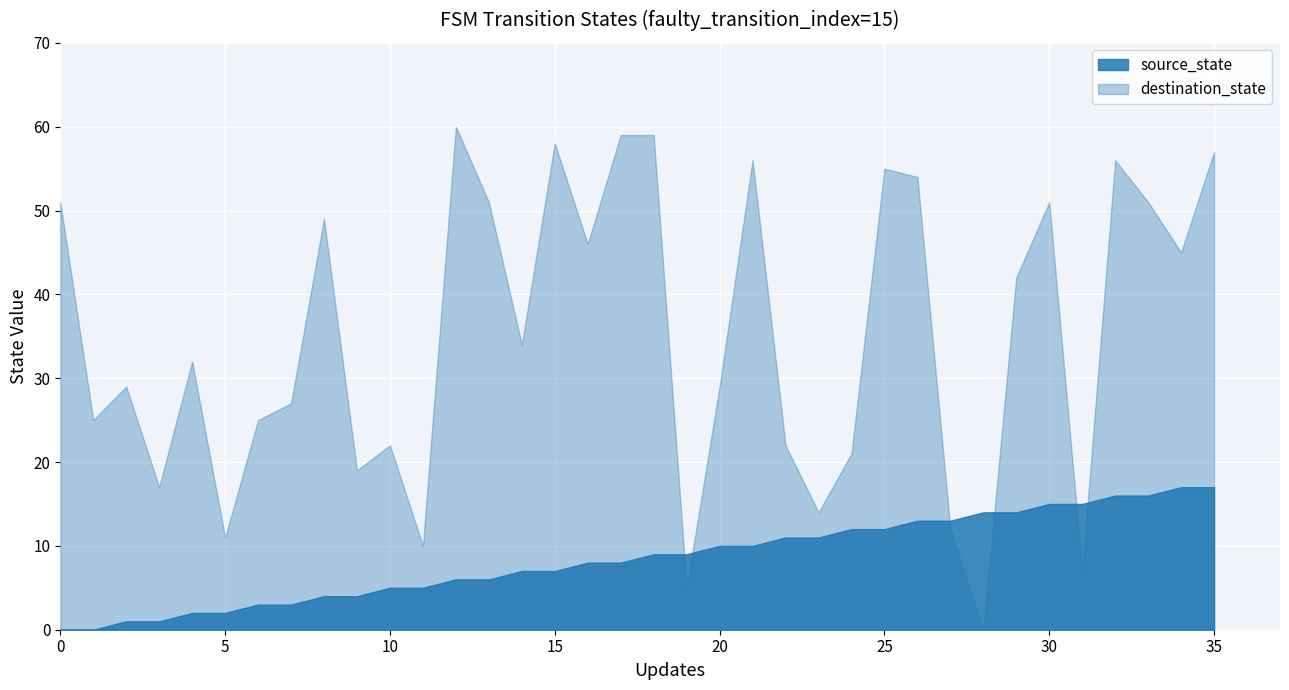

What is the difference between the maximum and minimum values in the source_state series?

17